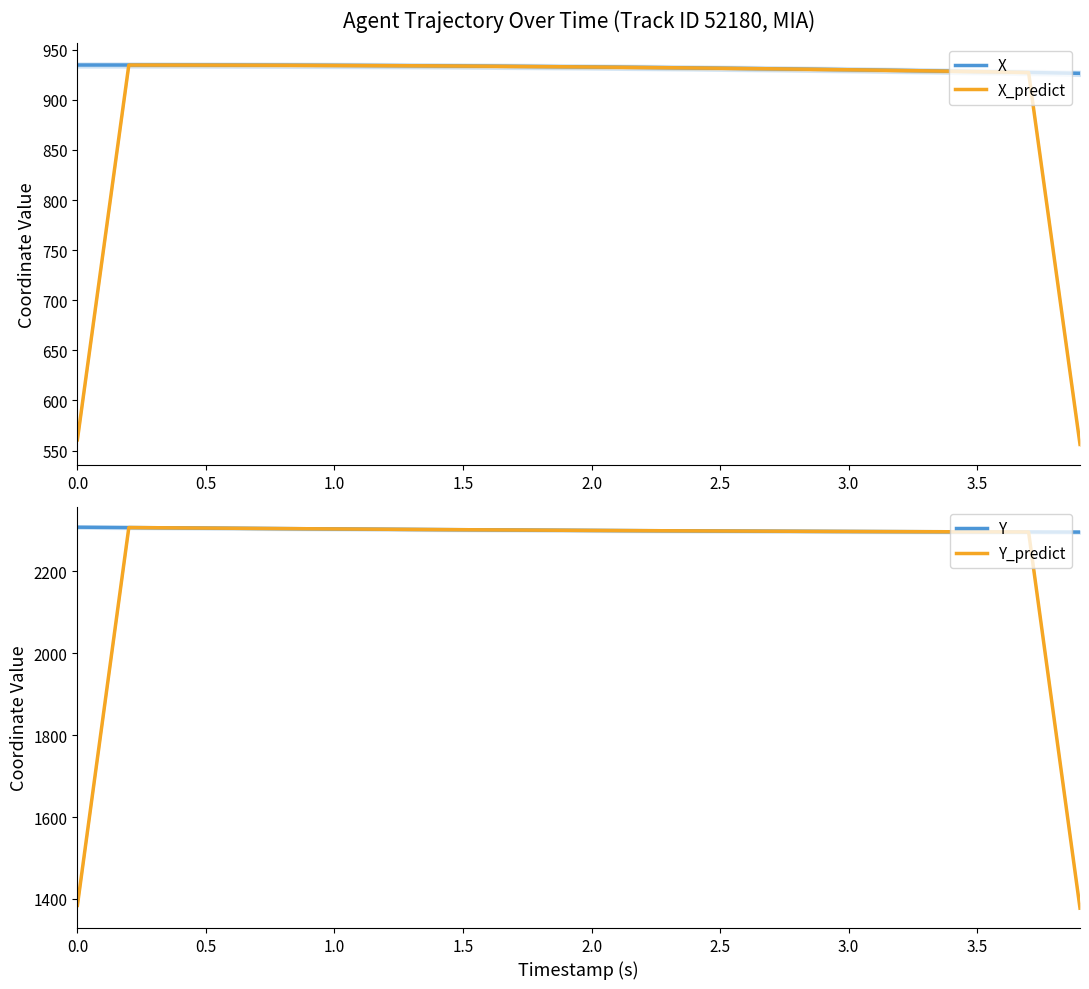

List the series in order of their peak value, highest first.

Y, Y_predict, X, X_predict